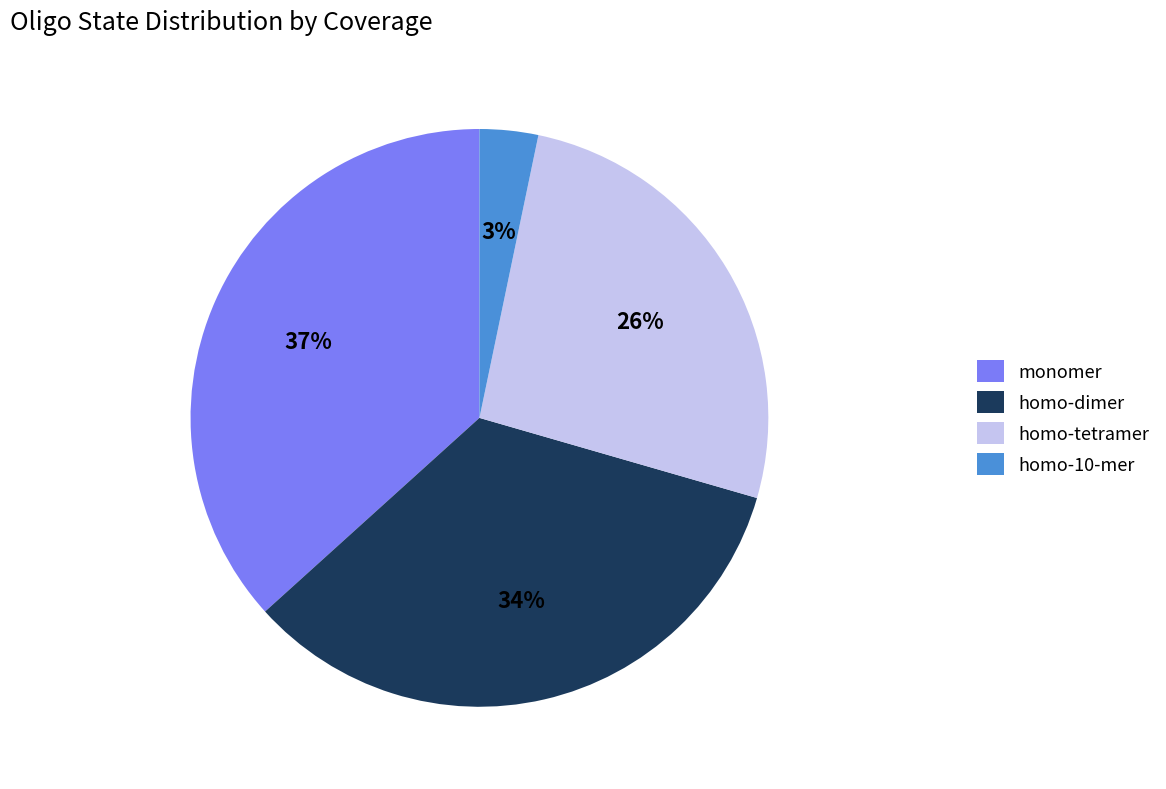

Is the sum of monomer and homo-10-mer greater than half?

No